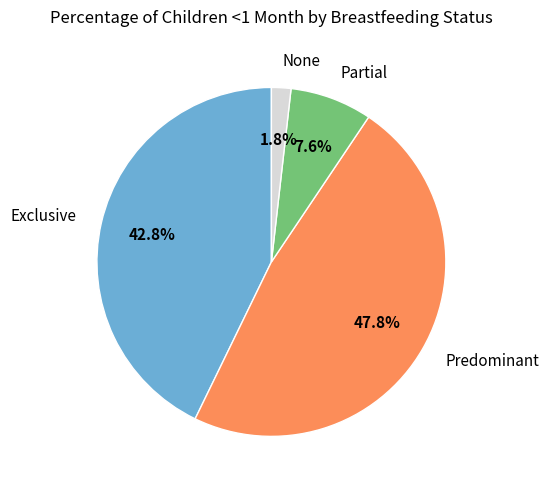

Which category has the smallest portion of the pie?

None